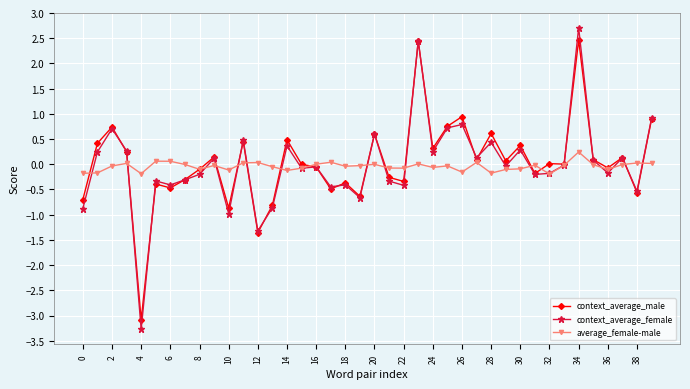

True or false: context_average_female has more than 0 interior local peaks.

True